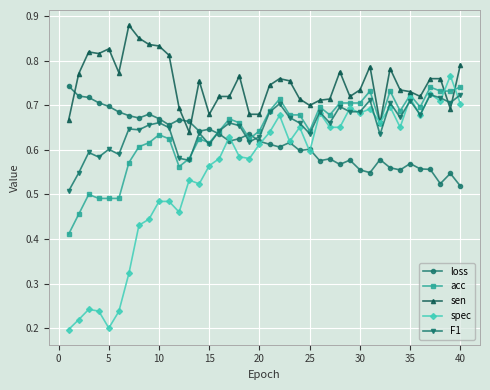

Which series has the widest spread of values?

spec